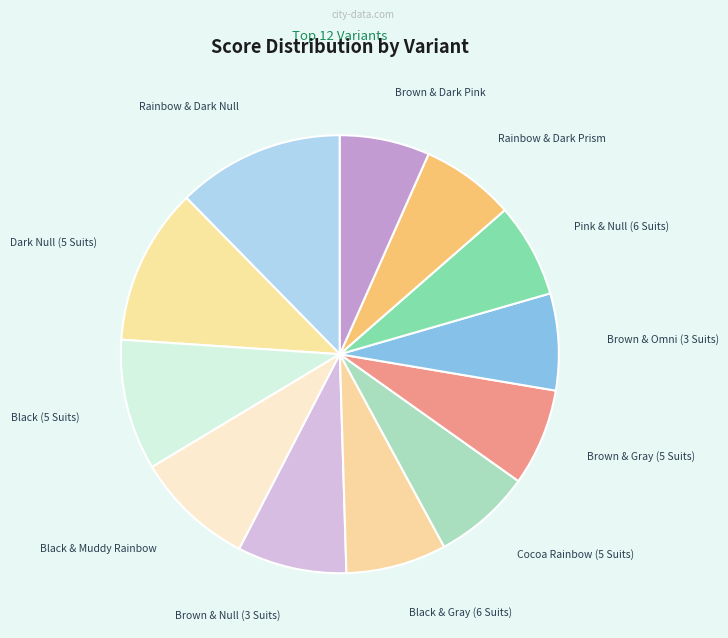

What is the ratio of the value at Rainbow & Dark Null to the value at Black & Gray (6 Suits)?

1.7